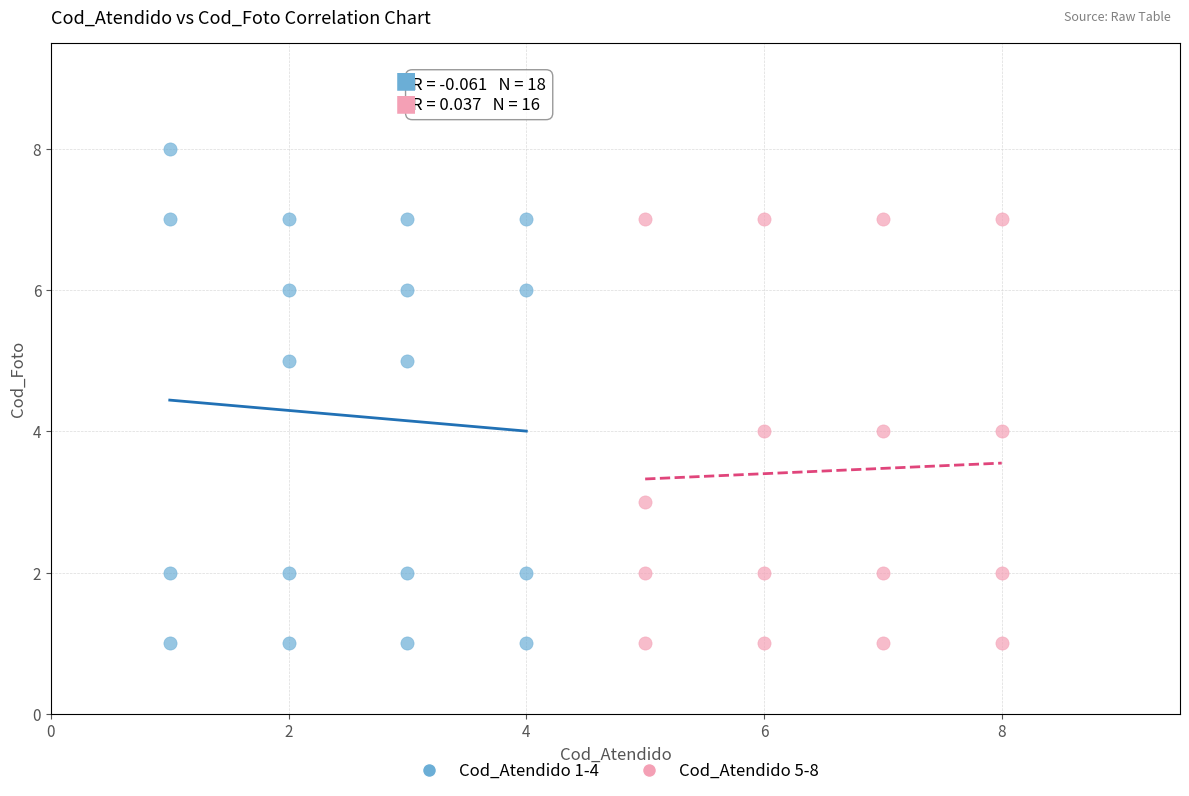

What are all the series names shown in the legend?

Cod_Atendido 1-4, Cod_Atendido 5-8